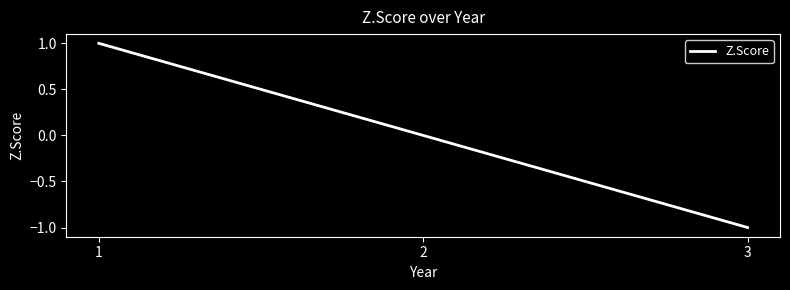

What is the difference between the values at 3 and 2?

1